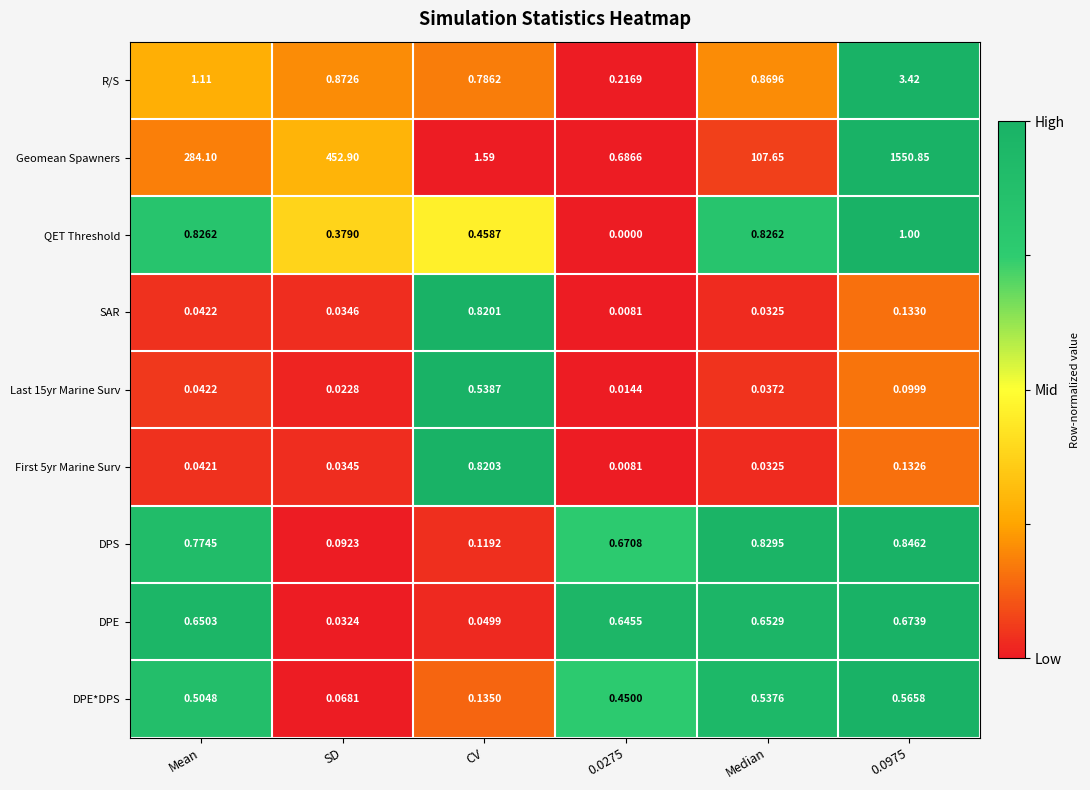

At which label is R/S closest to 1?

Mean